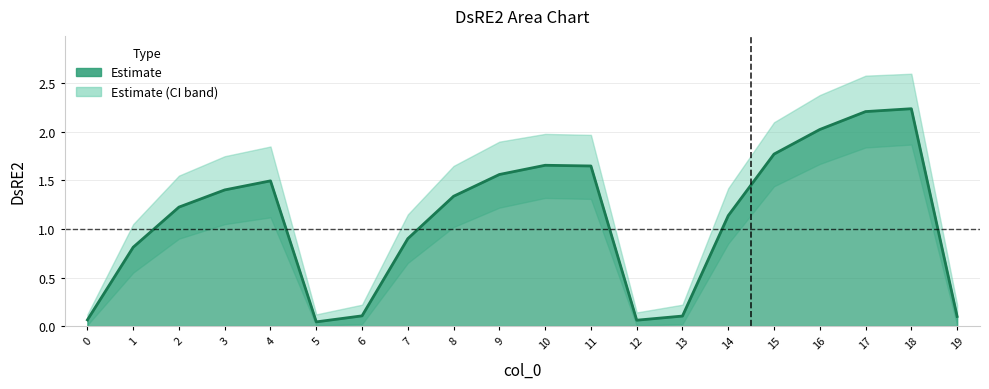

At which label does DsRE2 reach its minimum?

5